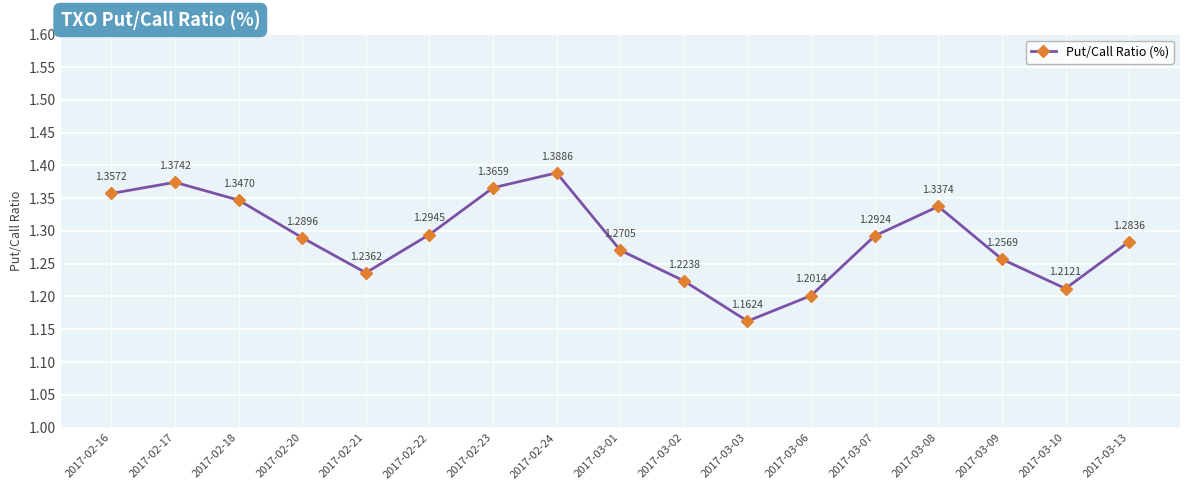

Which label corresponds to the smallest value in the chart?

2017-03-03